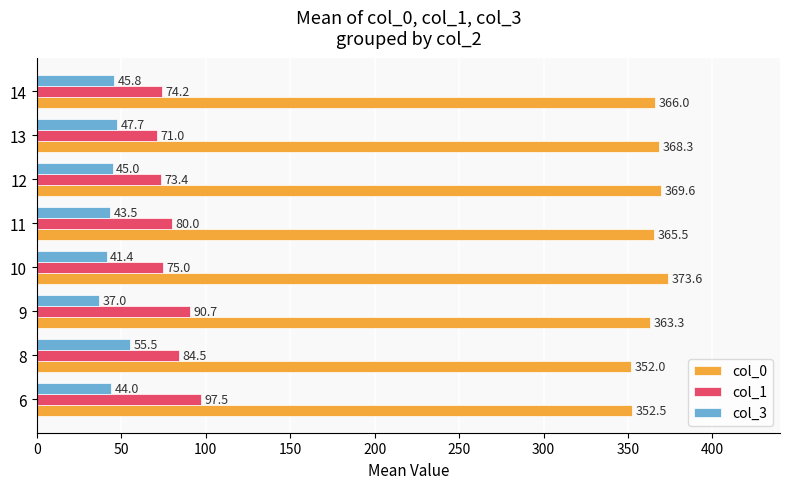

What is the difference between the maximum and minimum values in the col_1 series?

26.5